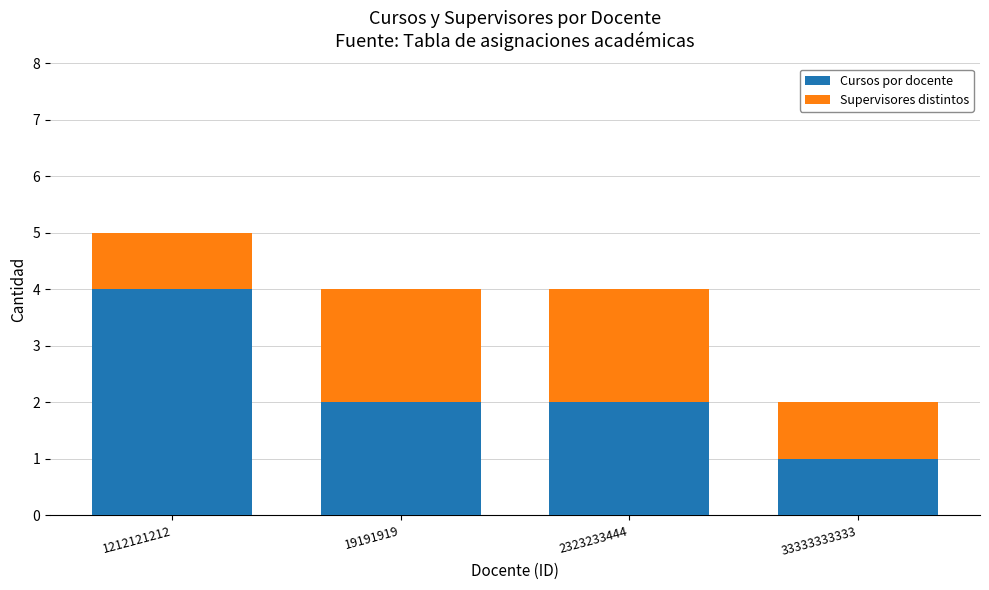

What is the total value across all series at 1212121212?

5